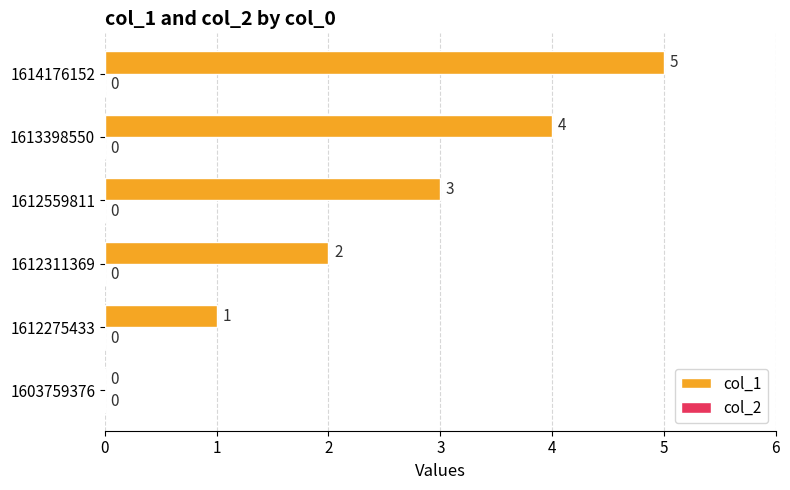

What is the ratio of the value at 1613398550 to the value at 1612275433?

4.0